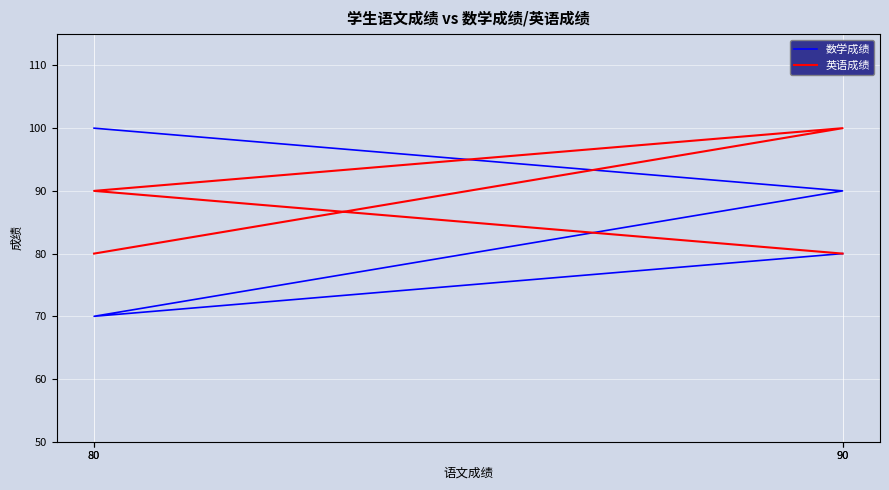

The value of 英语成绩 at 80 is 134. True or false?

False